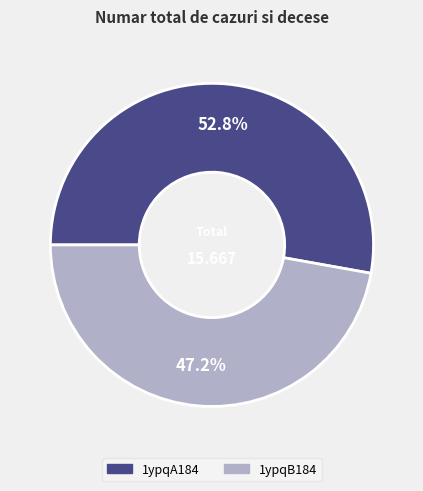

True or false: 1ypqA184 accounts for 53% of the total.

True